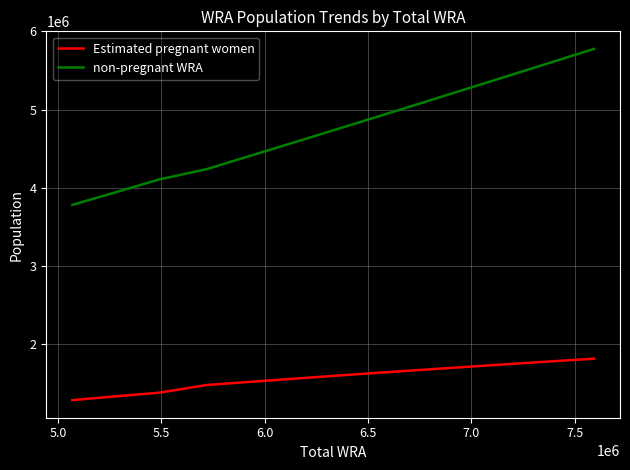

How many series are shown in this chart?

2